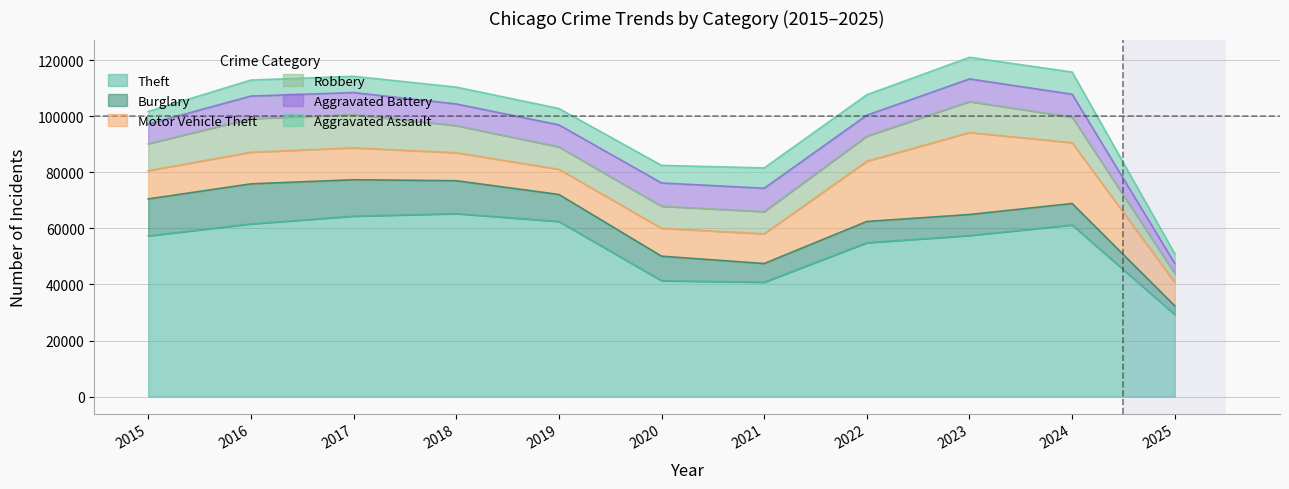

What is the value of the Aggravated Assault point at the 3rd from the left?

5793